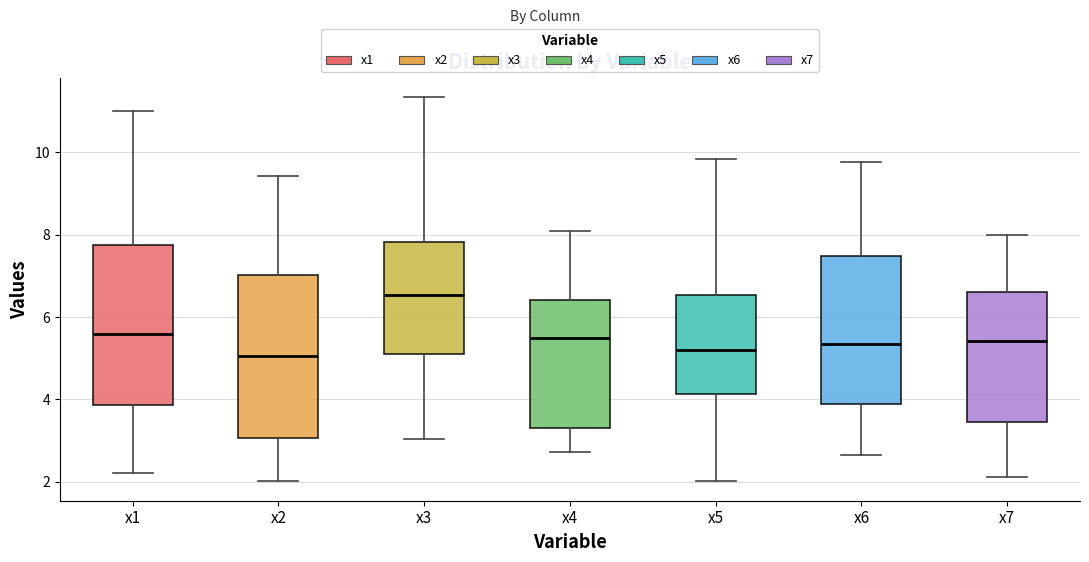

Reading left to right, transcribe this box plot: for each box, give where its median line is, the range the box spans, and where its two whiskers end, as read against the y-axis. The values are not printed on the chart, so give them approximately, as read against the axis.

x1: median 5.6, box 3.8 to 7.8, whiskers 2.2 to 11.0
x2: median 5.0, box 3.0 to 7.0, whiskers 2.0 to 9.4
x3: median 6.6, box 5.2 to 7.8, whiskers 3.0 to 11.4
x4: median 5.6, box 3.4 to 6.4, whiskers 2.8 to 8.0
x5: median 5.2, box 4.2 to 6.6, whiskers 2.0 to 9.8
x6: median 5.4, box 3.8 to 7.4, whiskers 2.6 to 9.8
x7: median 5.4, box 3.4 to 6.6, whiskers 2.2 to 8.0